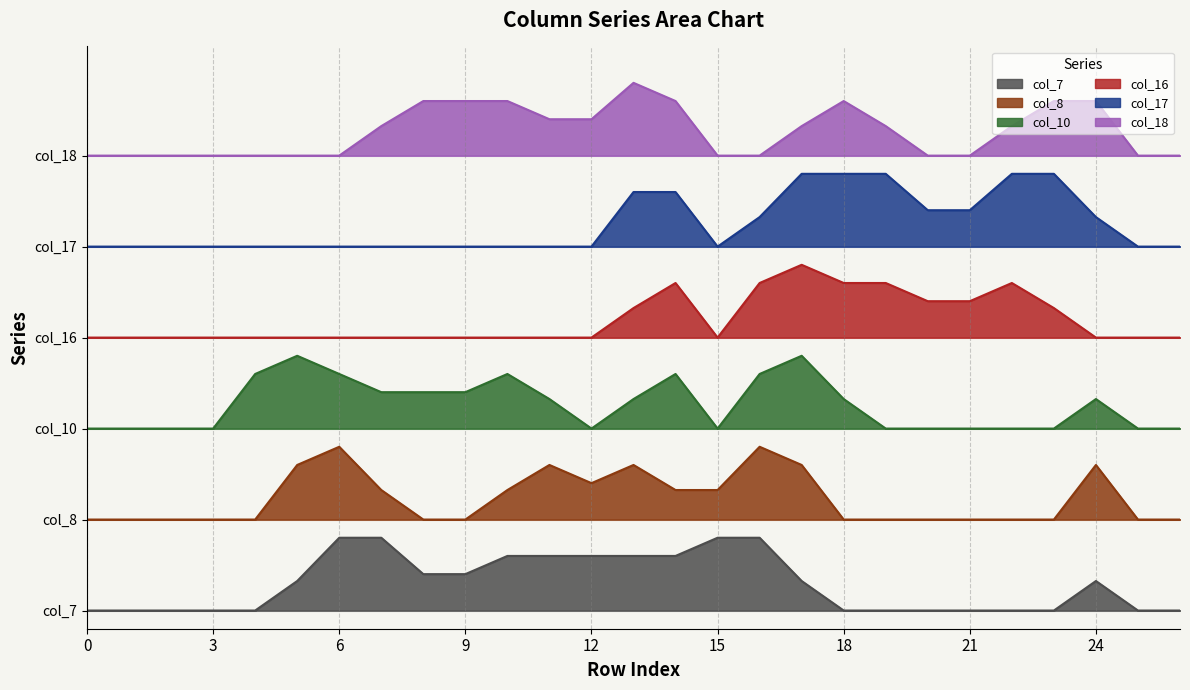

Reading left to right, transcribe all the data shown in this chart.

col_7: 0.0	0.0	0.0	0.0	0.0	0.8	2.0	2.0	1.0	1.0	1.5	1.5	1.5	1.5	1.5	2.0	2.0	0.8	0.0	0.0	0.0	0.0	0.0	0.0	0.8	0.0	0.0
col_8: 2.5	2.5	2.5	2.5	2.5	4.0	4.5	3.3	2.5	2.5	3.3	4.0	3.5	4.0	3.3	3.3	4.5	4.0	2.5	2.5	2.5	2.5	2.5	2.5	4.0	2.5	2.5
col_10: 5.0	5.0	5.0	5.0	6.5	7.0	6.5	6.0	6.0	6.0	6.5	5.8	5.0	5.8	6.5	5.0	6.5	7.0	5.8	5.0	5.0	5.0	5.0	5.0	5.8	5.0	5.0
col_16: 7.5	7.5	7.5	7.5	7.5	7.5	7.5	7.5	7.5	7.5	7.5	7.5	7.5	8.3	9.0	7.5	9.0	9.5	9.0	9.0	8.5	8.5	9.0	8.3	7.5	7.5	7.5
col_17: 10.0	10.0	10.0	10.0	10.0	10.0	10.0	10.0	10.0	10.0	10.0	10.0	10.0	11.5	11.5	10.0	10.8	12.0	12.0	12.0	11.0	11.0	12.0	12.0	10.8	10.0	10.0
col_18: 12.5	12.5	12.5	12.5	12.5	12.5	12.5	13.3	14.0	14.0	14.0	13.5	13.5	14.5	14.0	12.5	12.5	13.3	14.0	13.3	12.5	12.5	13.3	14.0	14.0	12.5	12.5